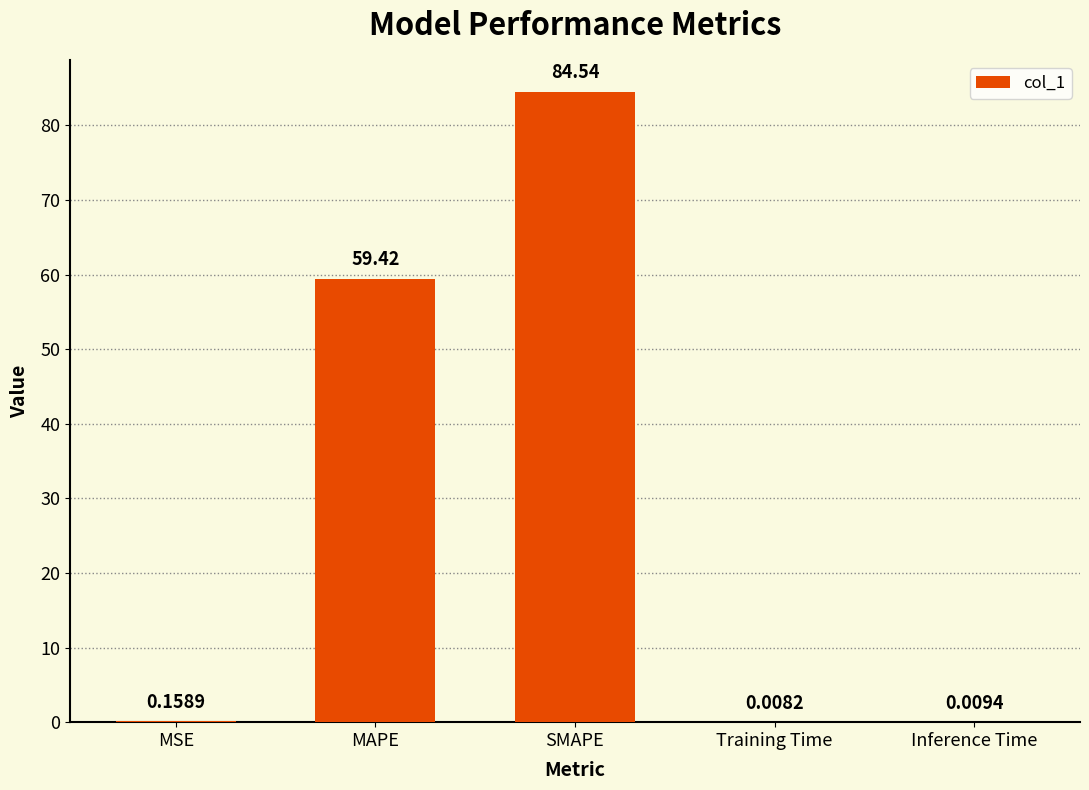

What is the change in value from MAPE to Inference Time?

-59.4